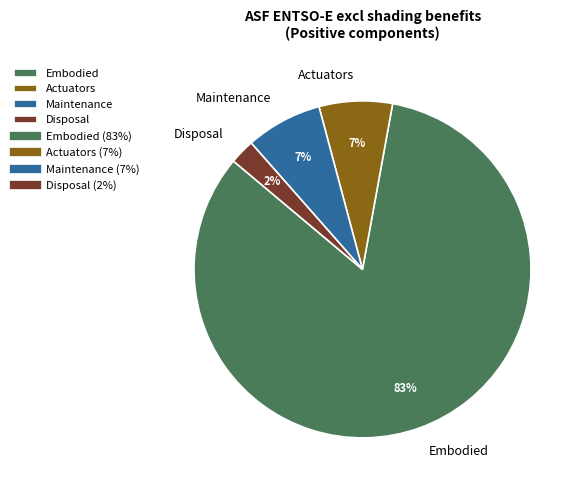

Combined, do Disposal and Actuators account for over 50%?

No